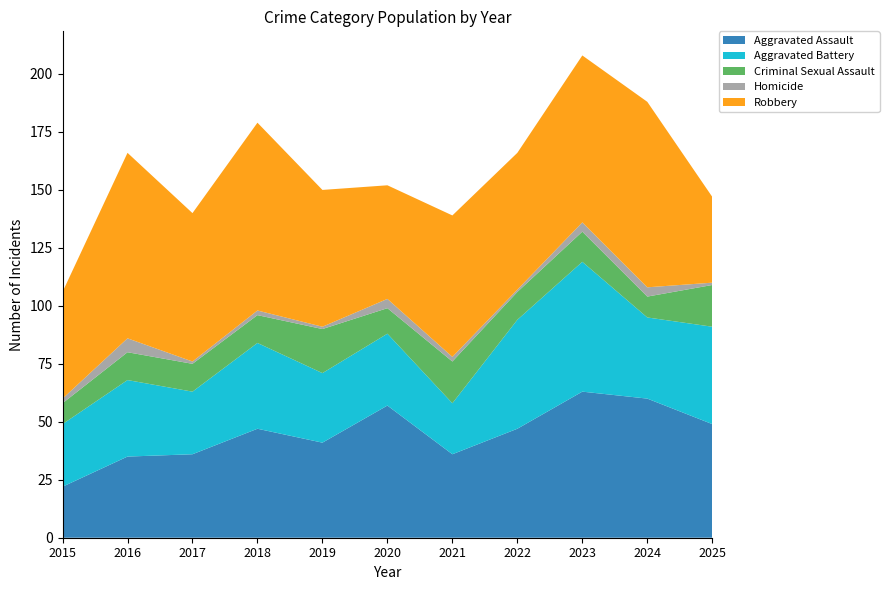

Reading right to left, list all the values displayed in this chart.

Aggravated Assault: 49	60	63	47	36	57	41	47	36	35	22
Aggravated Battery: 42	35	56	47	22	31	30	37	27	33	27
Criminal Sexual Assault: 18	9	13	12	18	11	19	12	12	12	9
Homicide: 1	4	4	1	2	4	1	2	1	6	2
Robbery: 37	80	72	59	61	49	59	81	64	80	46